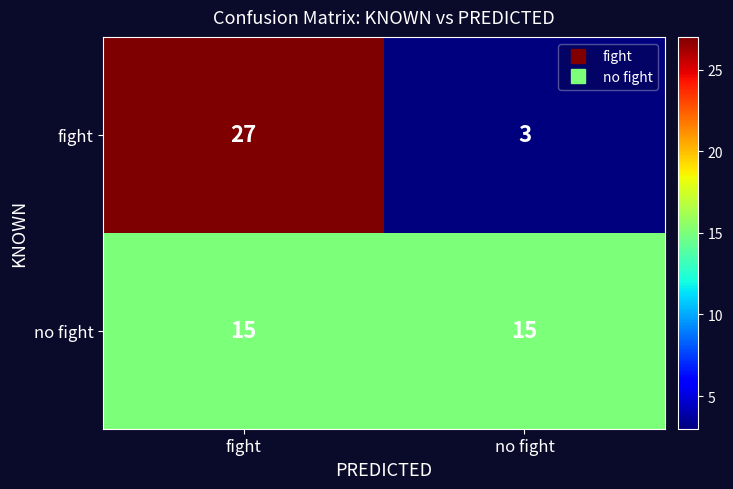

What is the sum of the no fight values at fight and no fight?

30